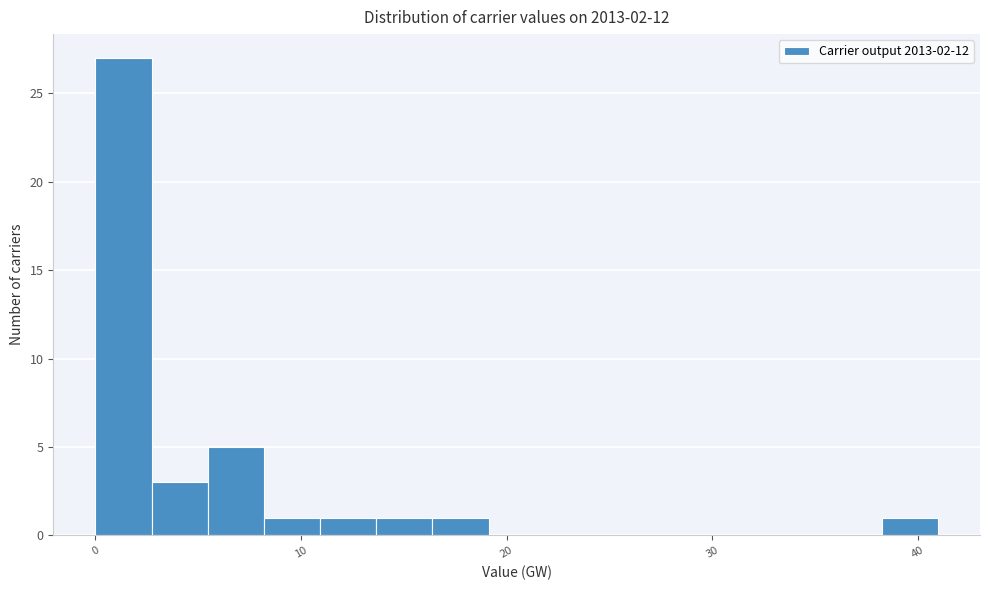

Read against the x-axis, roughly where is the centre of the tallest bar?

1